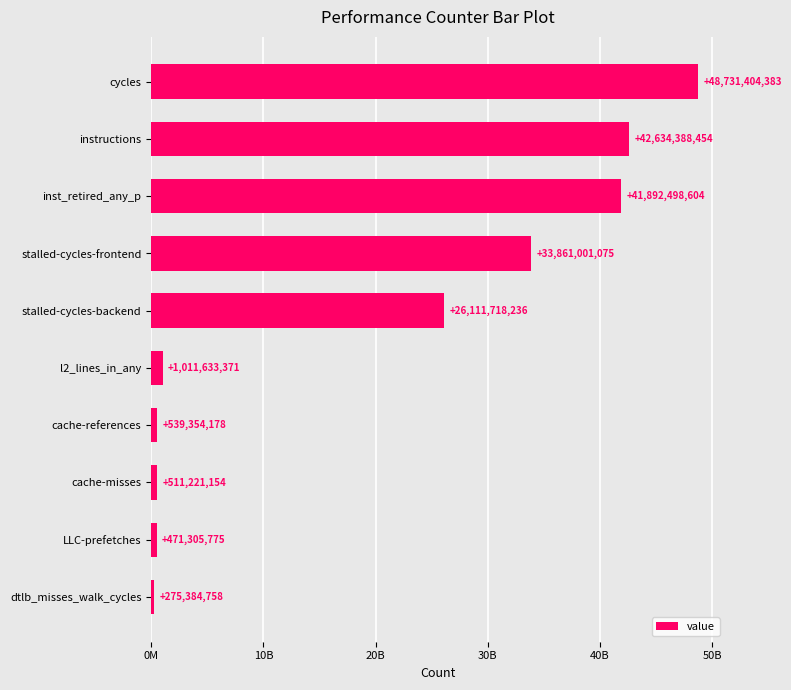

Are the bars horizontal?

Yes